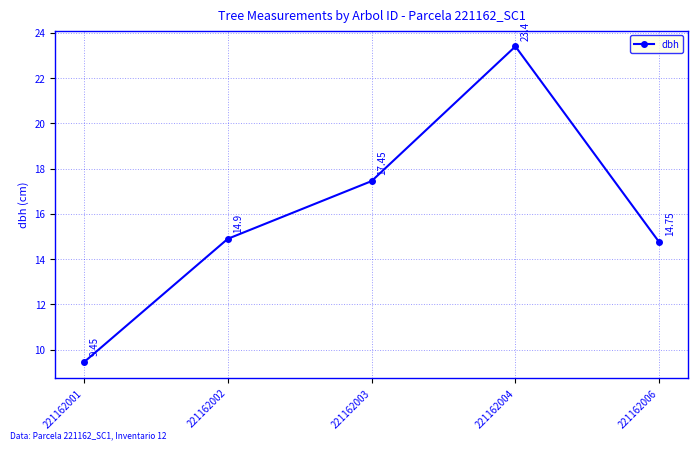

Is this an area chart (filled region under the line)?

No